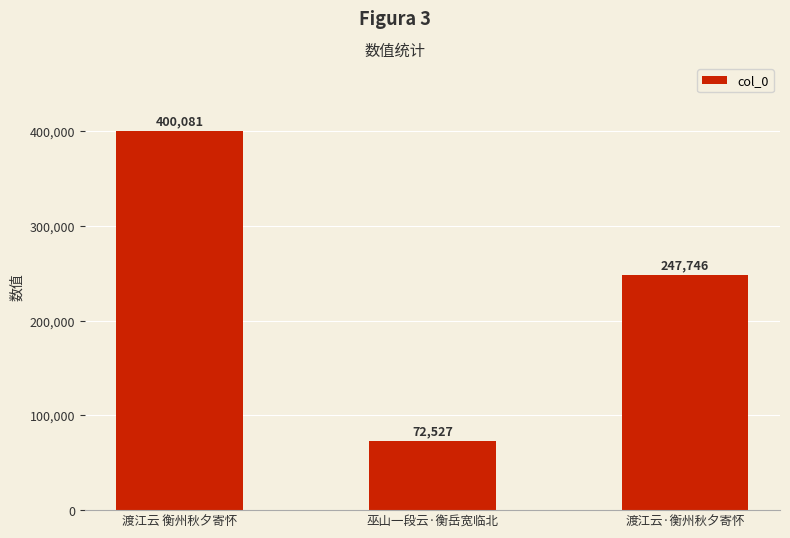

What is the sum of all values?

720354